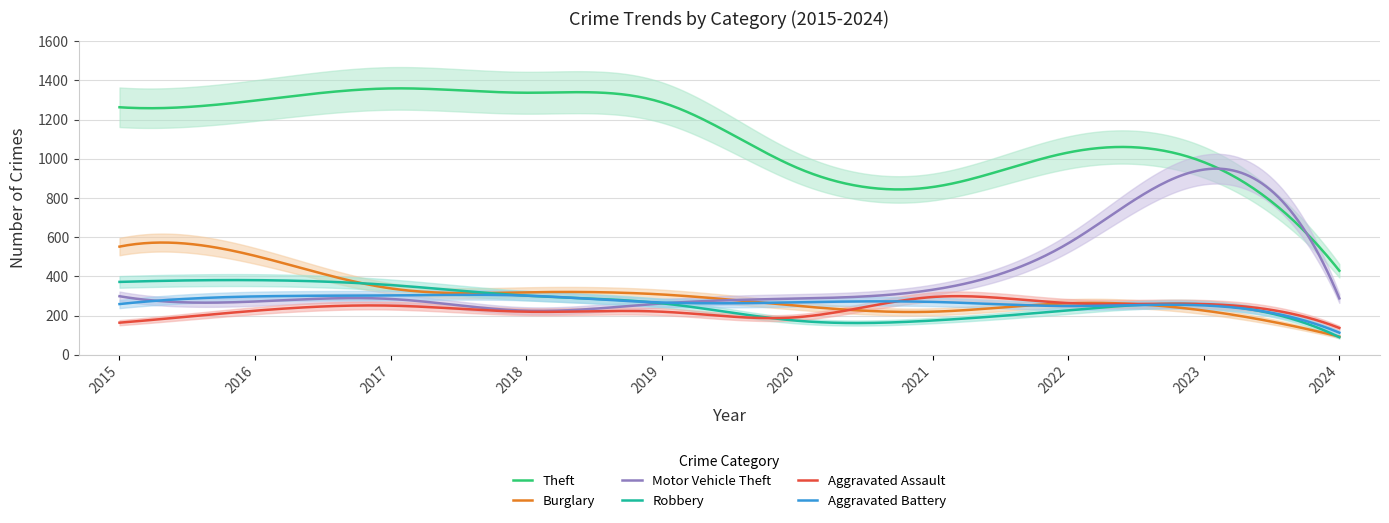

How many data points in Aggravated Battery are less than 268?

5